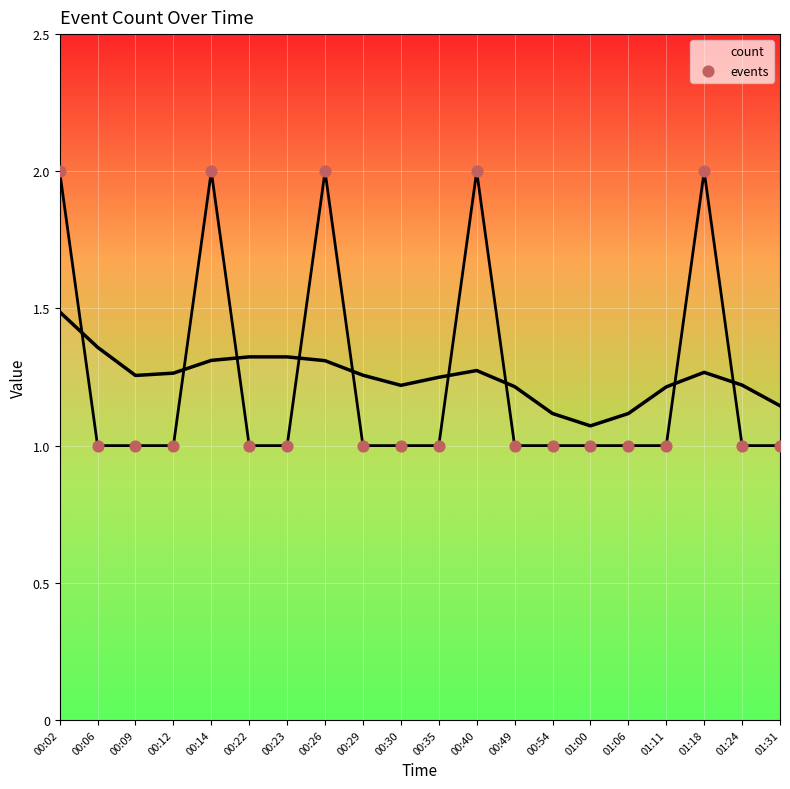

What is the ratio of the value at 00:30 to the value at 01:18?

0.5